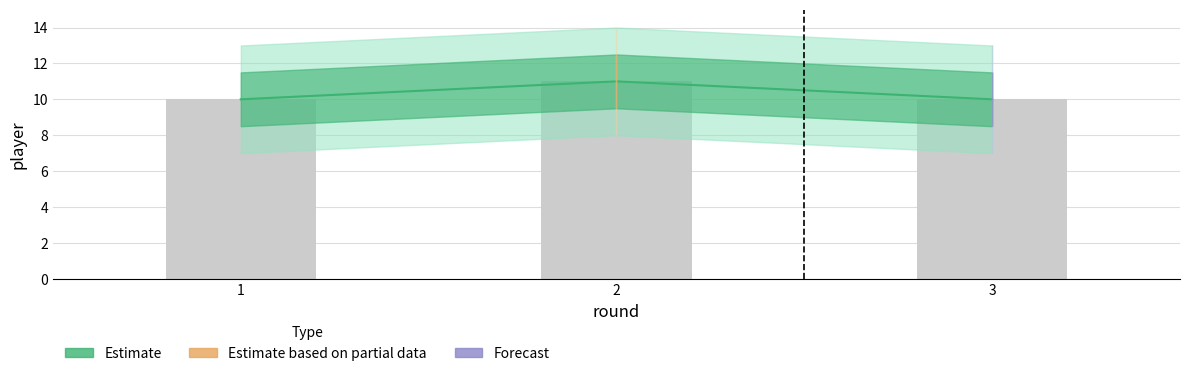

List the labels in order of value, smallest first.

1, 3, 2